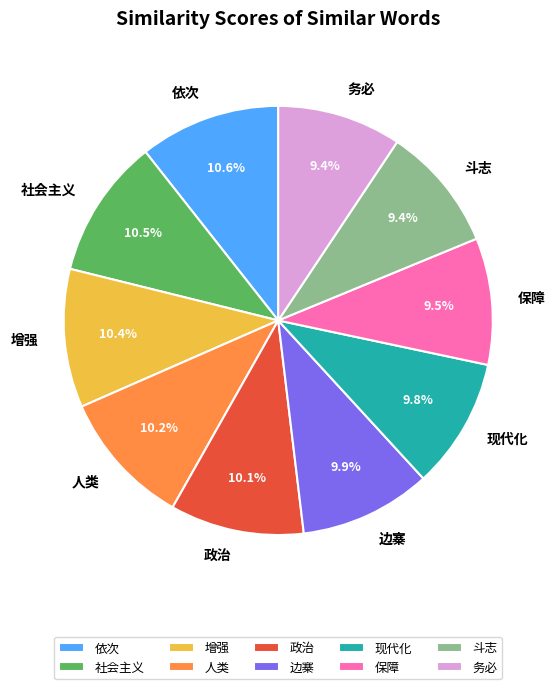

Is there any slice that represents more than half of the pie?

No